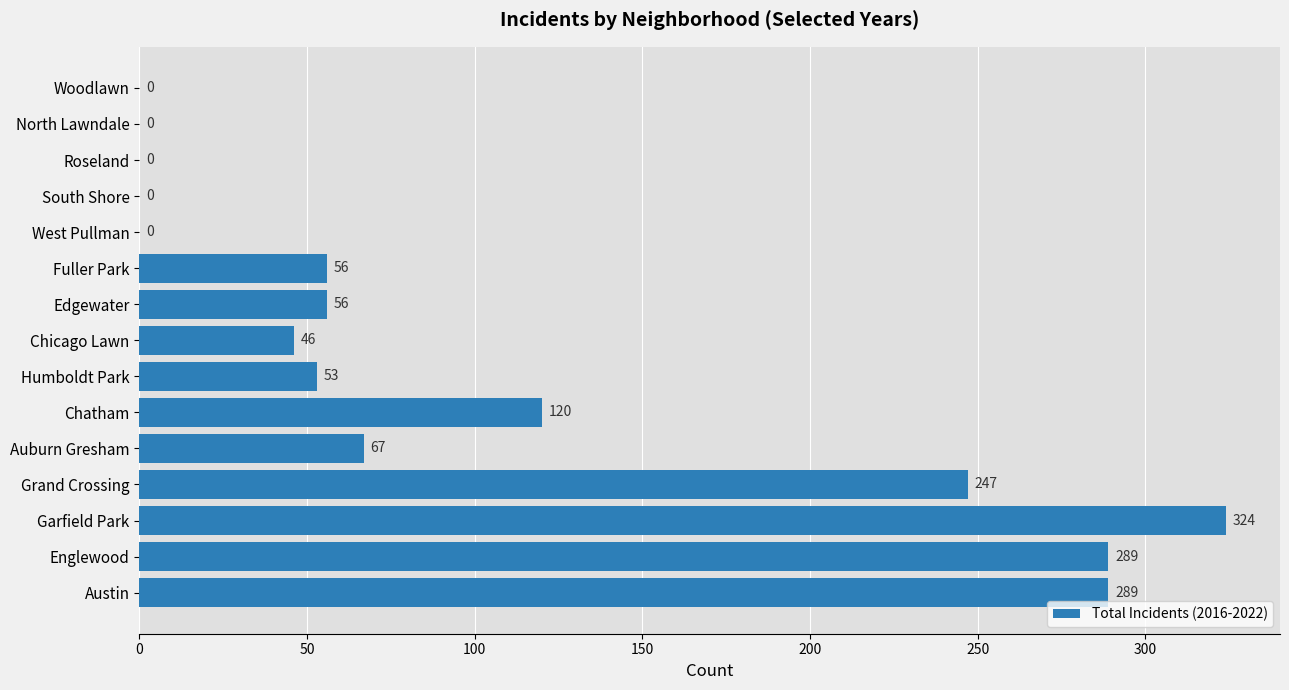

Reading top to bottom, what are all the values shown in this chart?

Woodlawn=0	North Lawndale=0	Roseland=0	South Shore=0	West Pullman=0	Fuller Park=56	Edgewater=56	Chicago Lawn=46	Humboldt Park=53	Chatham=120	Auburn Gresham=67	Grand Crossing=247	Garfield Park=324	Englewood=289	Austin=289